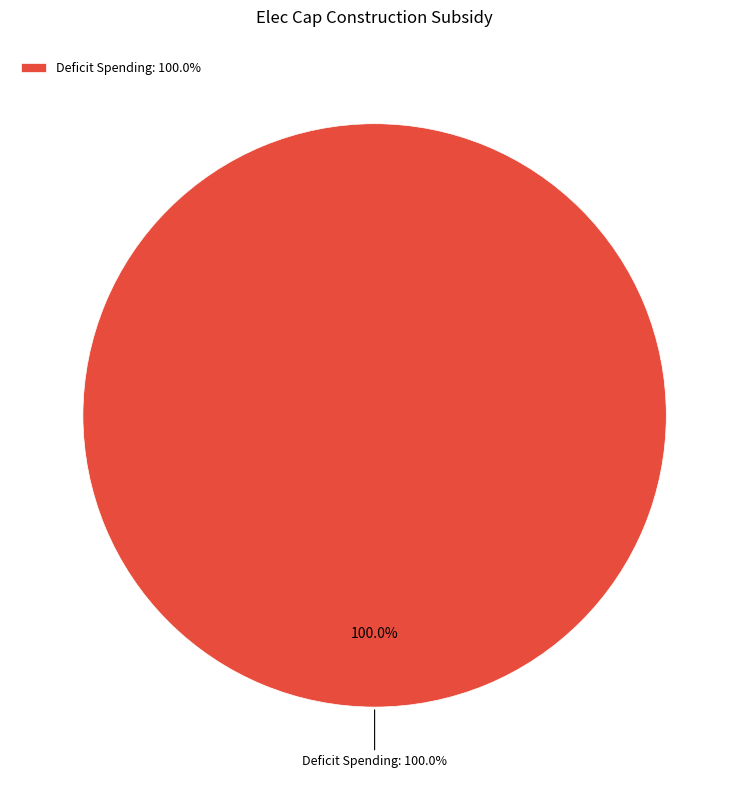

Count the number of slices in the pie.

5